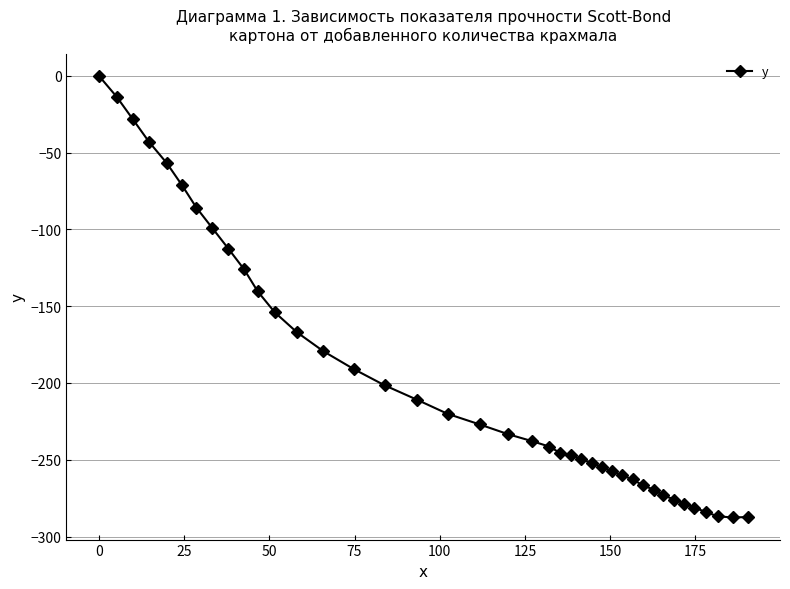

How many lines are shown in the chart?

1